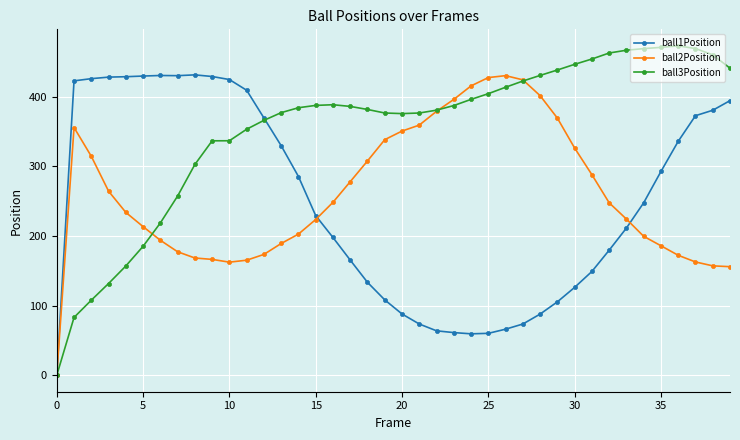

Which series has the largest total across all categories?

ball3Position